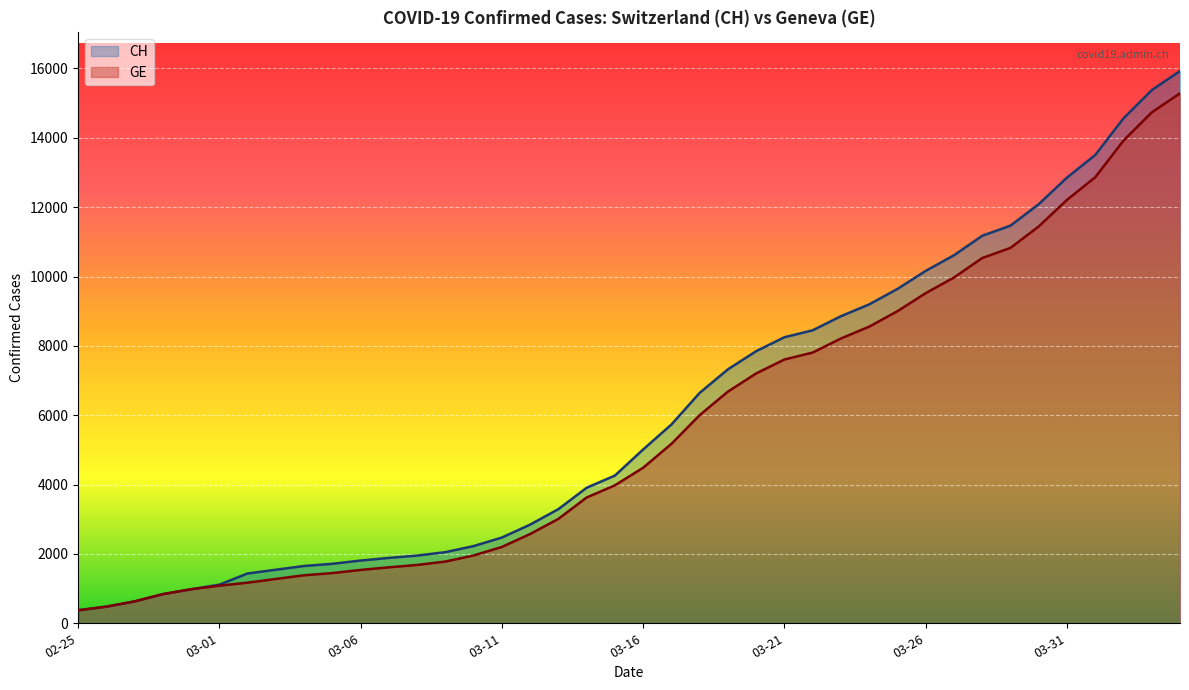

What is the highest value of the GE series?

15284